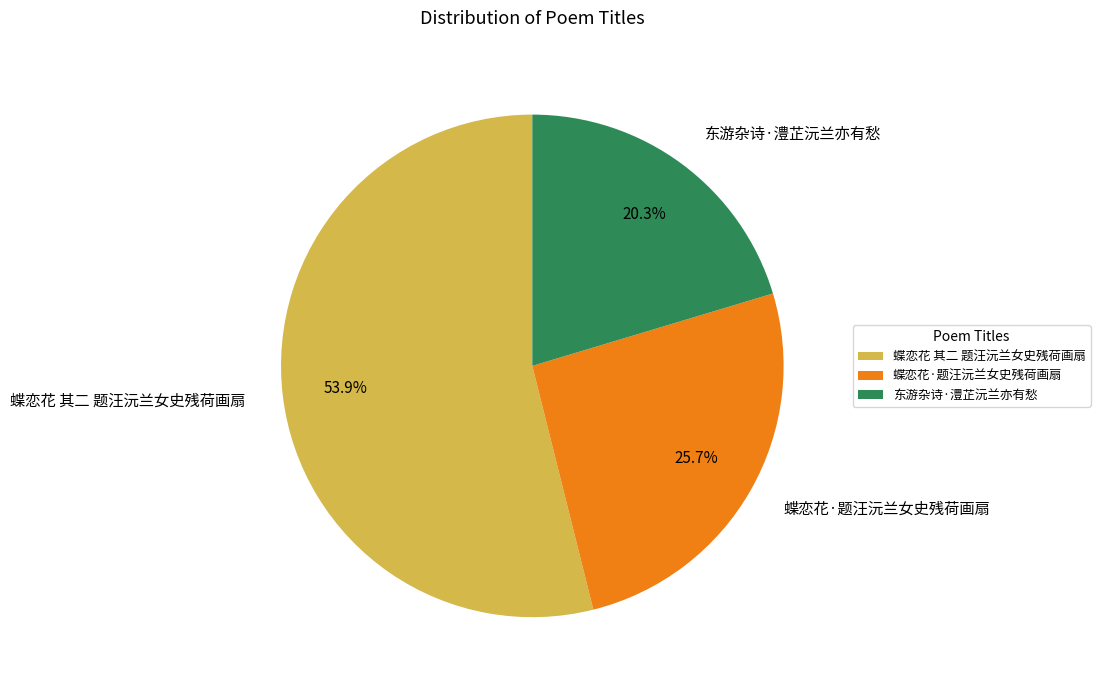

To the nearest percent, what is the combined percentage of 东游杂诗·澧芷沅兰亦有愁 and 蝶恋花·题汪沅兰女史残荷画扇?

46%